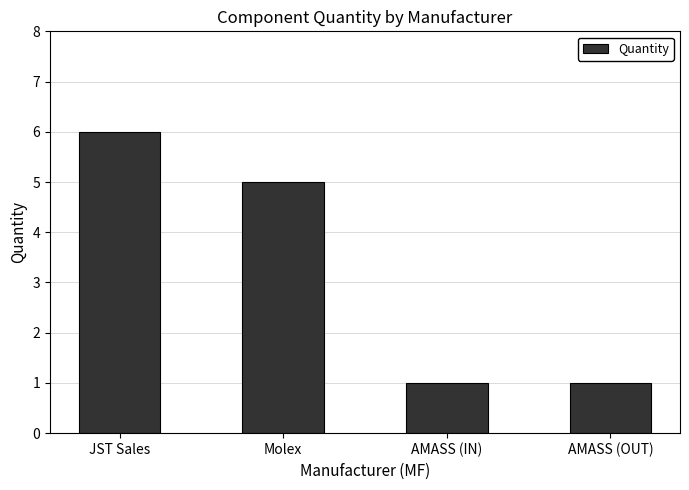

Between Molex and AMASS (IN), which is larger?

Molex